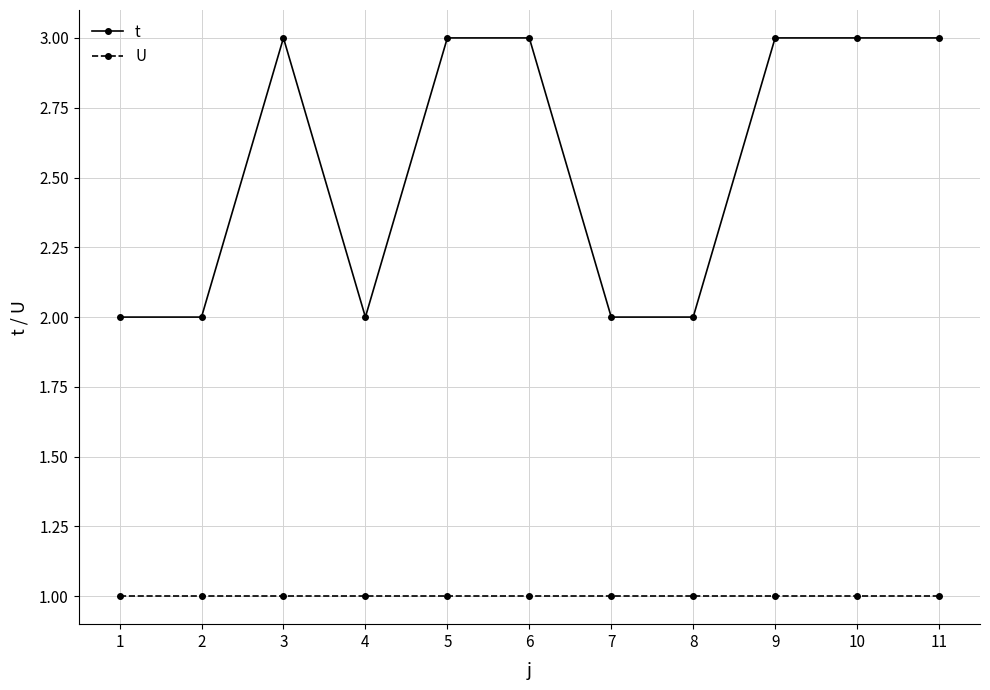

How many values in the t series are below 3?

5